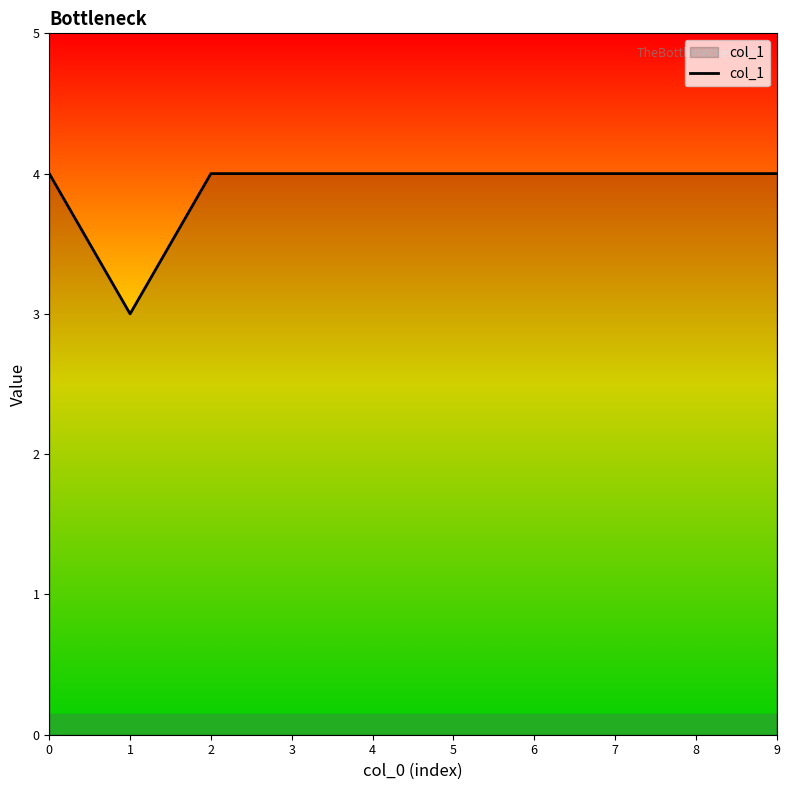

How many series are shown in this chart?

1